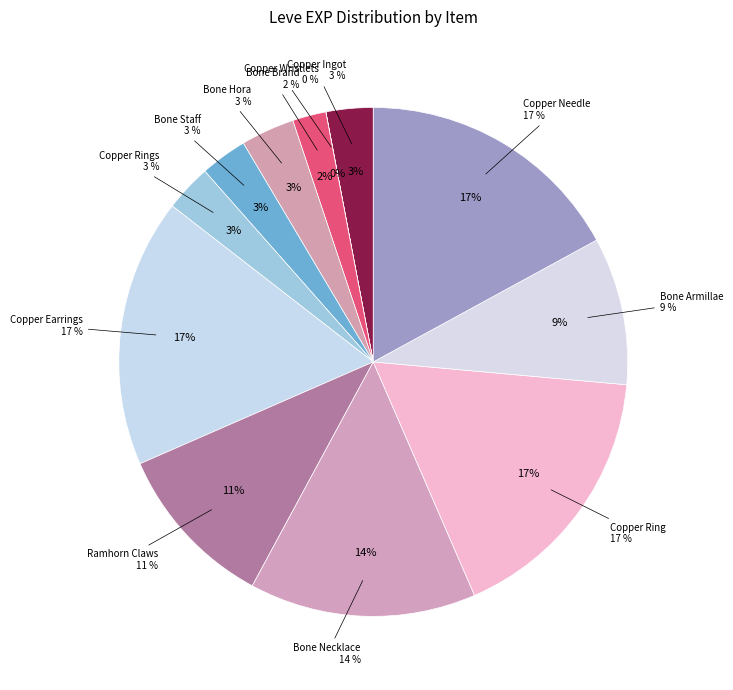

Rank the categories by value from lowest to highest.

Copper Wristlets, Bone Brand, Copper Ingot, Bone Staff, Copper Rings, Bone Hora, Bone Armillae, Ramhorn Claws, Bone Necklace, Copper Earrings, Copper Ring, Copper Needle